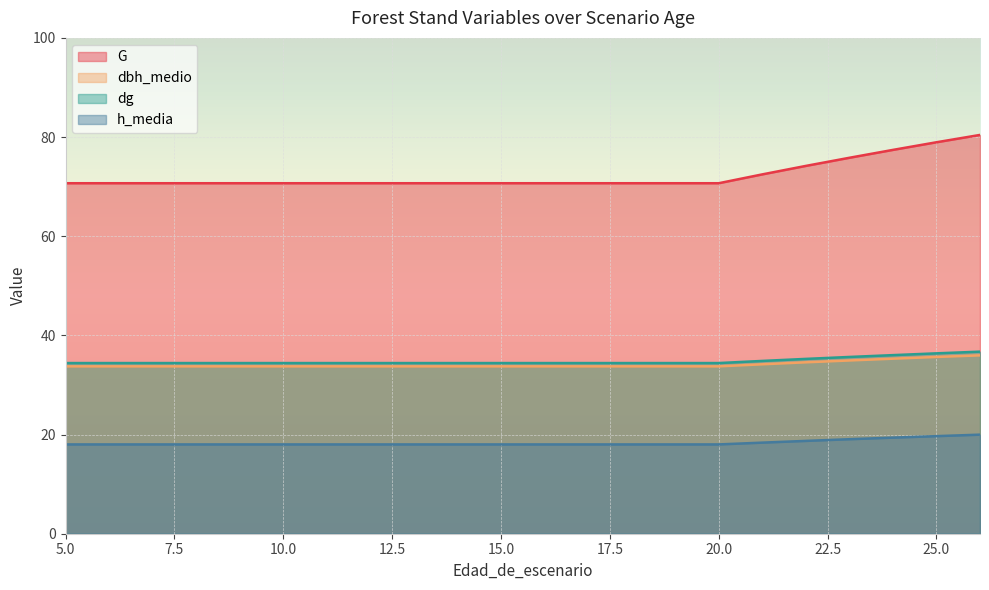

List the series in order of their peak value, highest first.

G, dg, dbh_medio, h_media